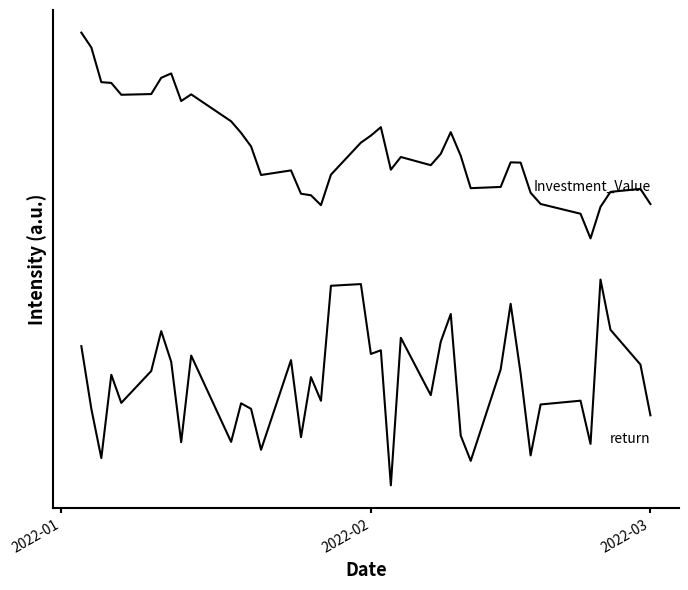

Does the chart have visible grid lines?

No